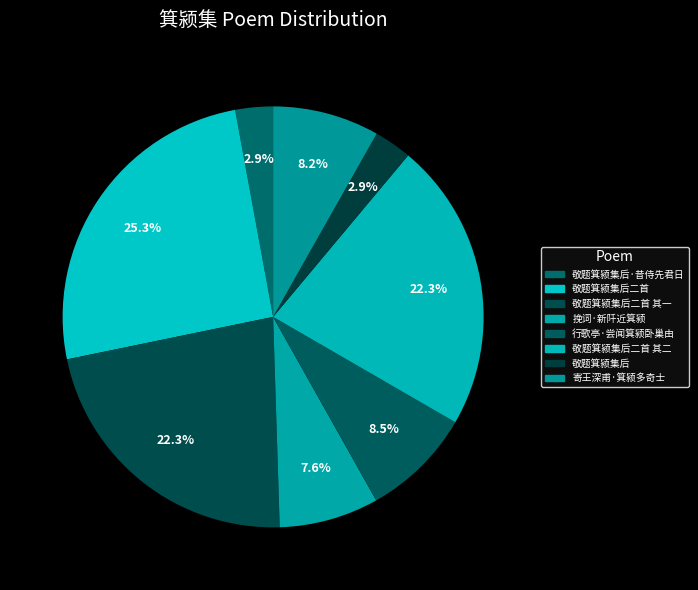

Is it true that 寄王深甫·箕颍多奇士 is 8% of the pie?

True